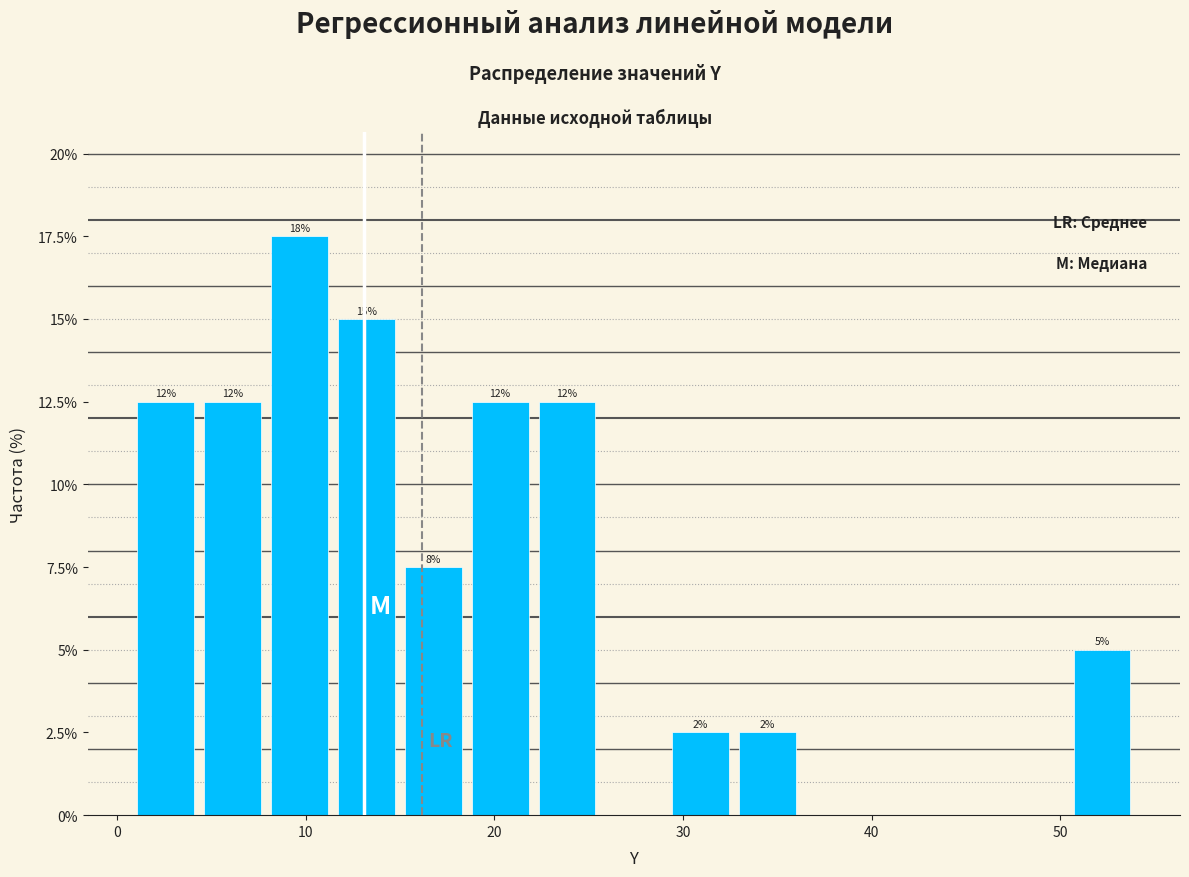

Read against the x-axis, roughly where is the centre of the tallest bar?

10